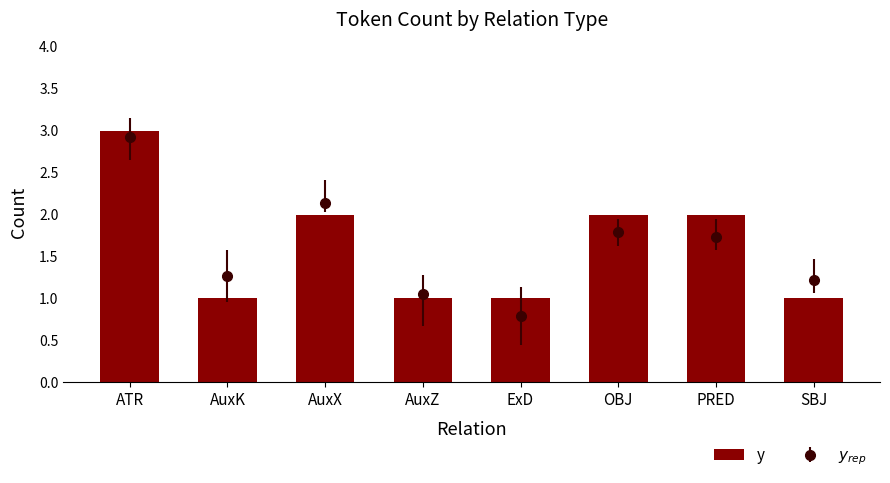

At which category does the chart reach its peak across all series?

ATR